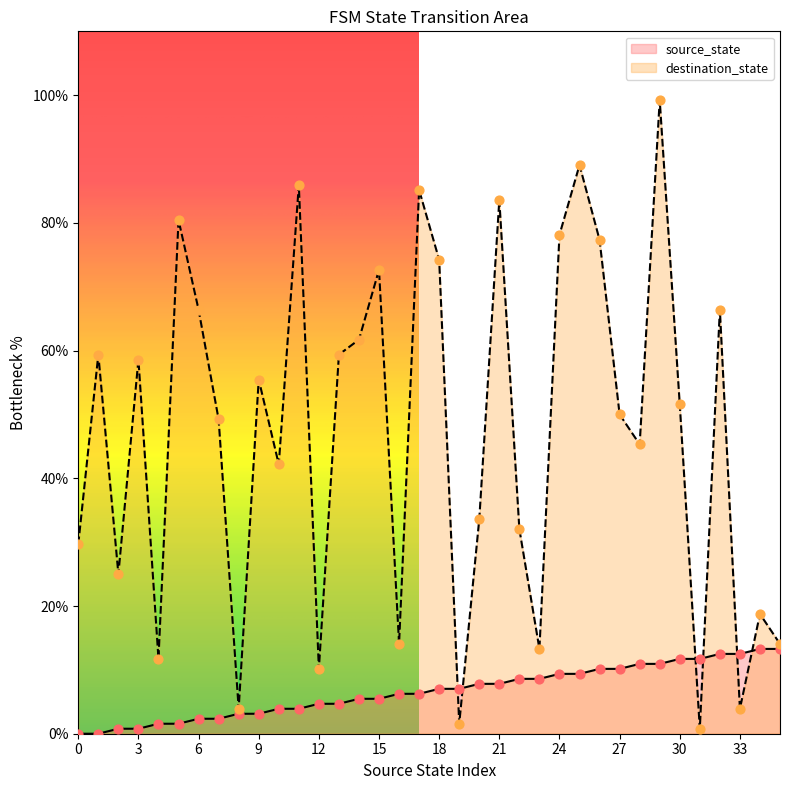

At how many categories does at least one series exceed 2?

36